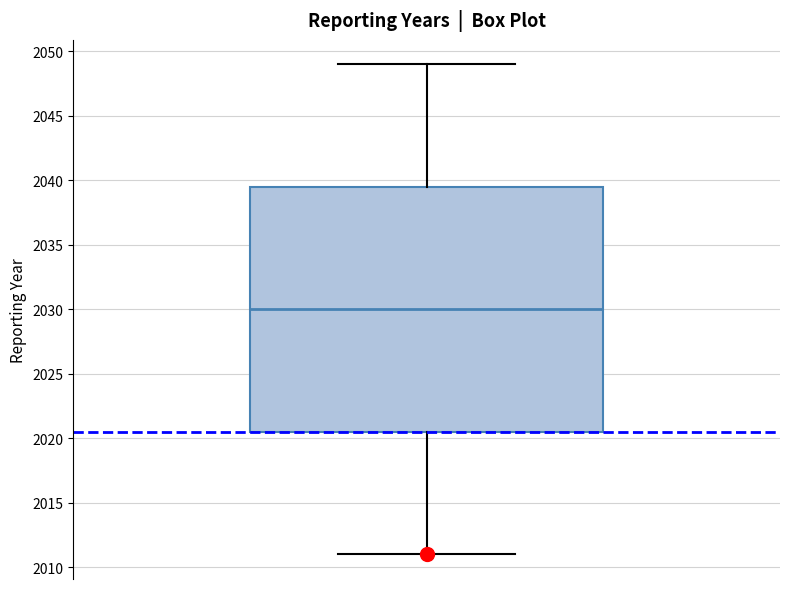

Where does the upper whisker of the box end on the y-axis? The values are not printed on the chart, so give them approximately, as read against the axis.

2049.0